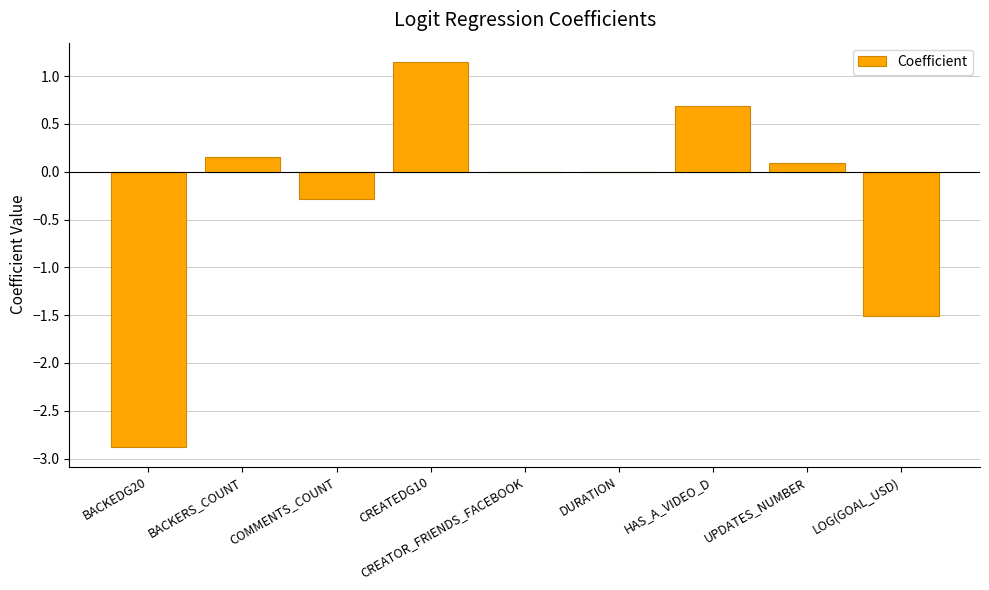

At which category does the chart reach its peak across all series?

CREATEDG10